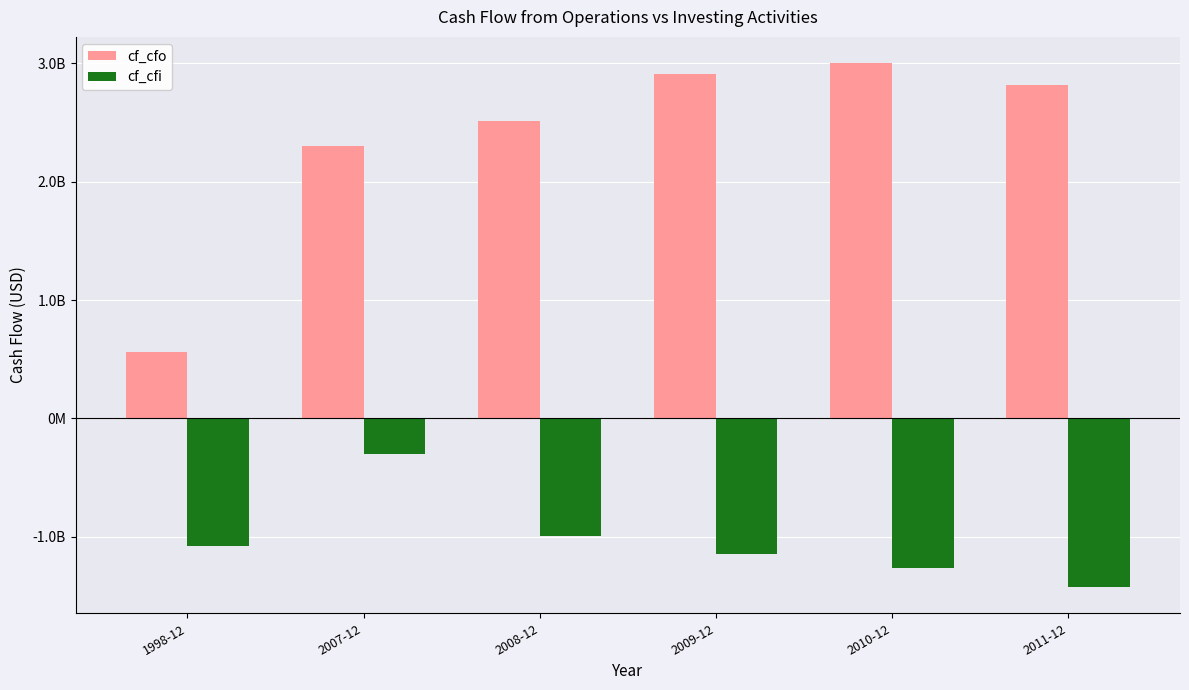

Which series changed the most between 2007-12 and 2011-12?

cf_cfi